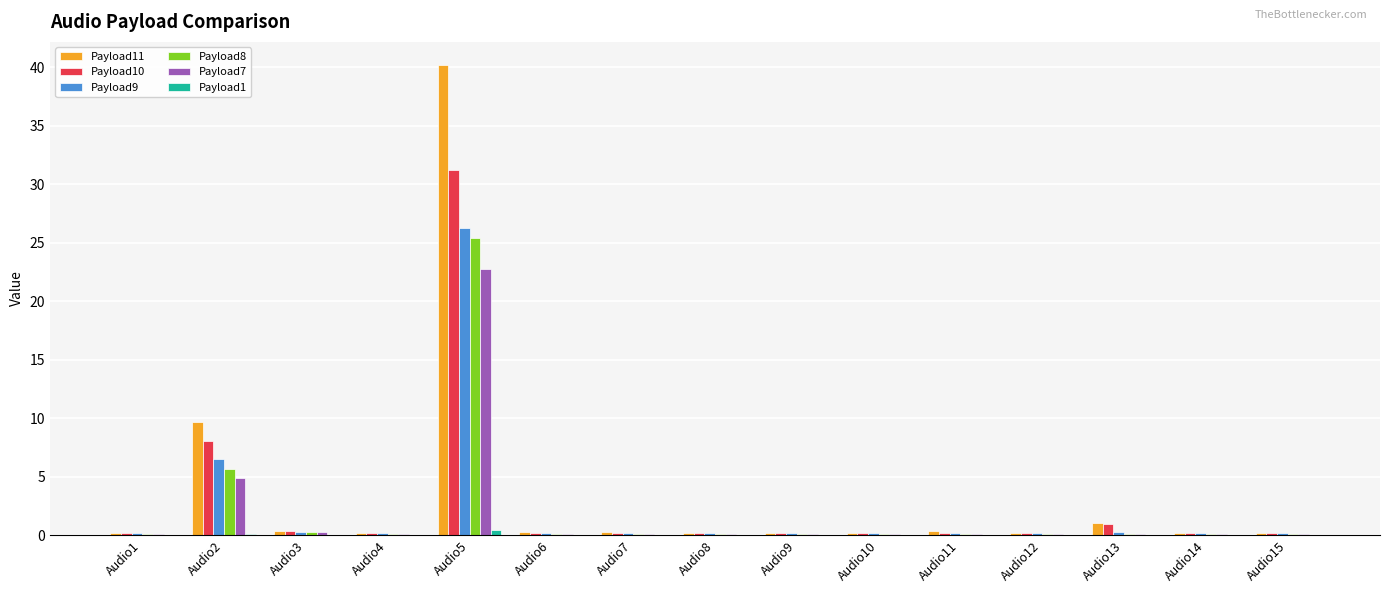

At which label is Payload7 closest to 11?

Audio2